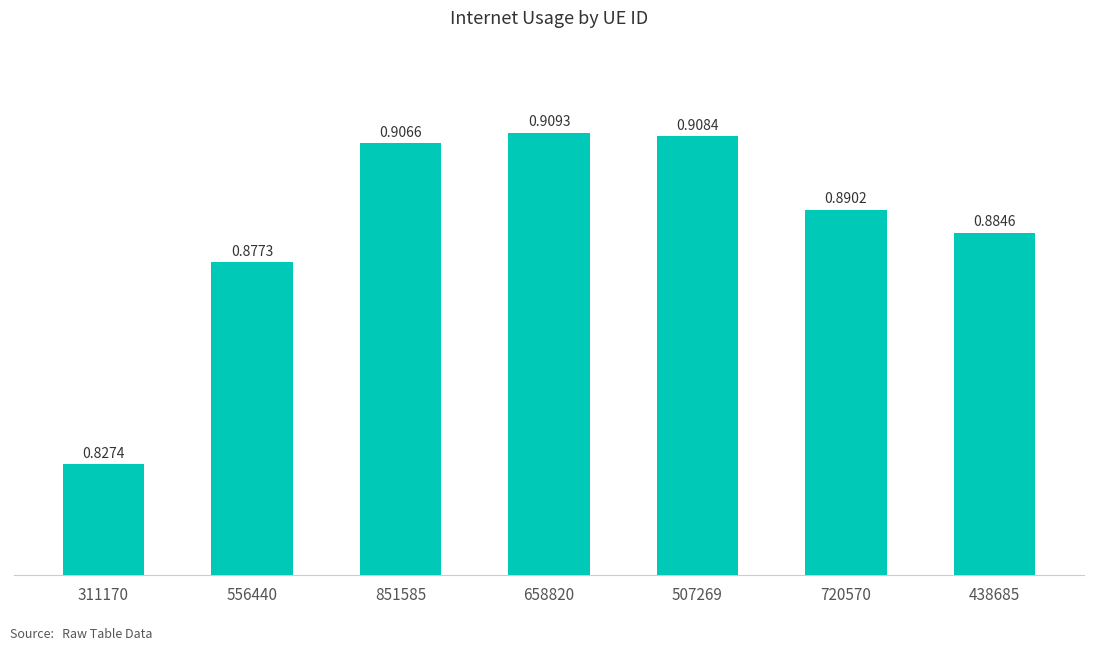

What is the change in value from 311170 to 438685?

+0.1